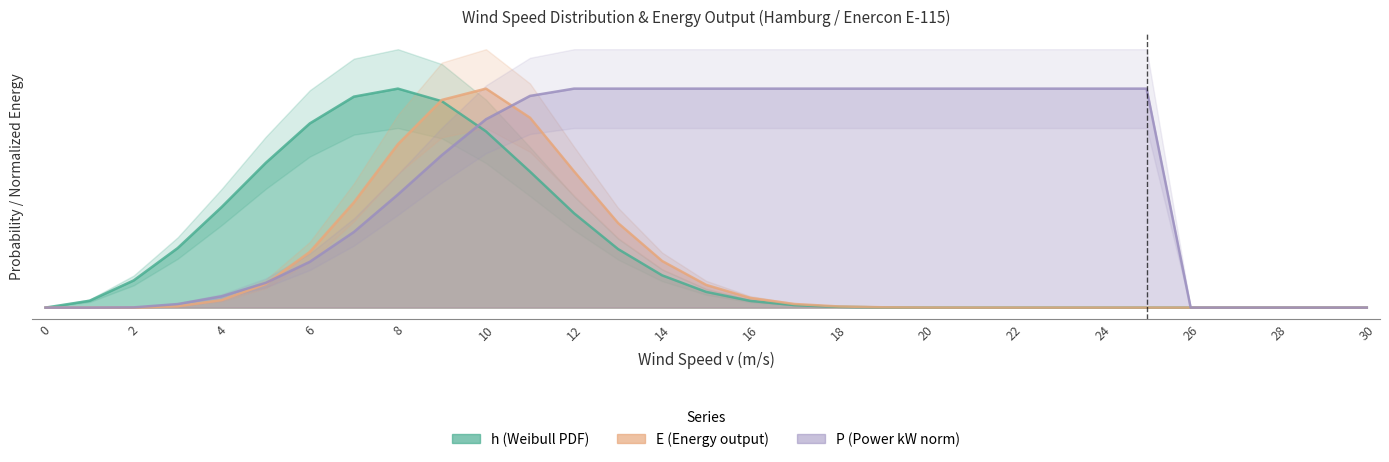

The value of h (Weibull PDF) at 14 is 0.1. True or false?

True